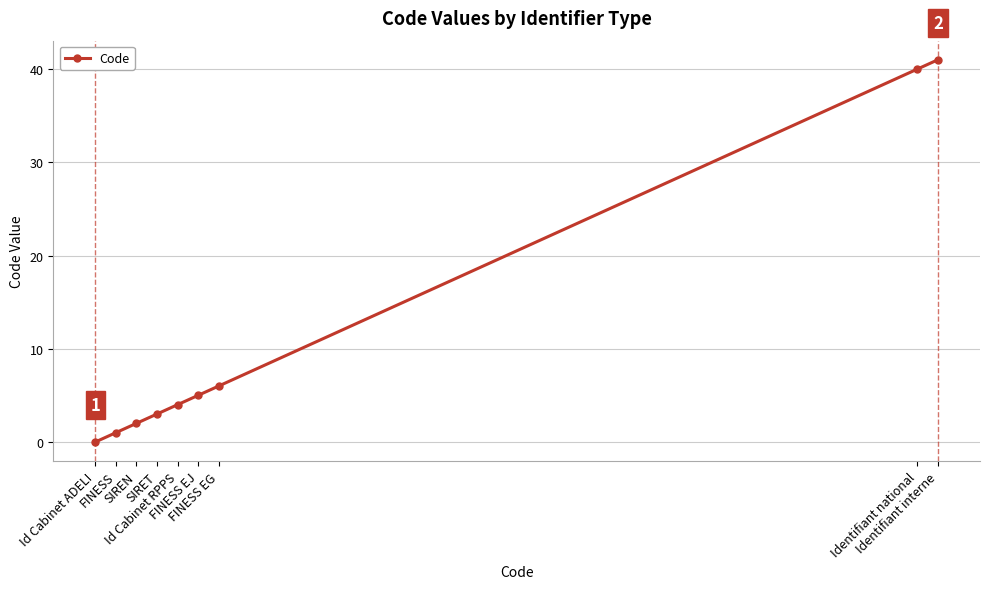

What is the difference between the maximum and minimum values?

41